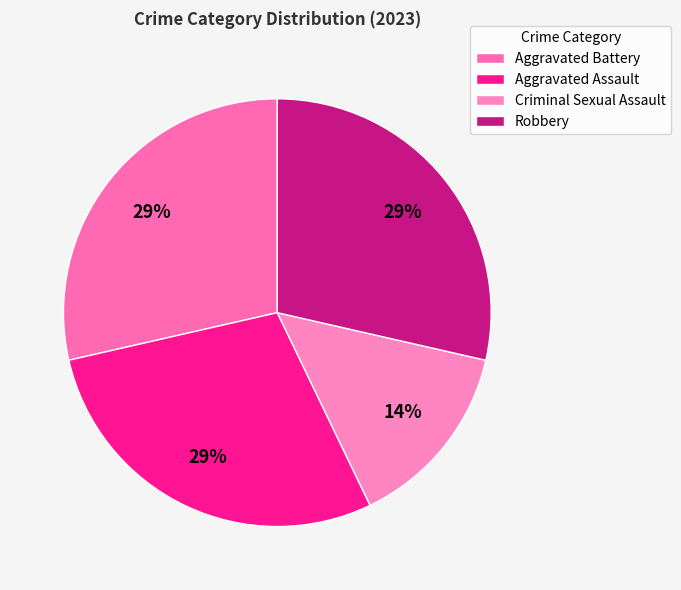

What is the smallest slice in the pie chart?

Criminal Sexual Assault